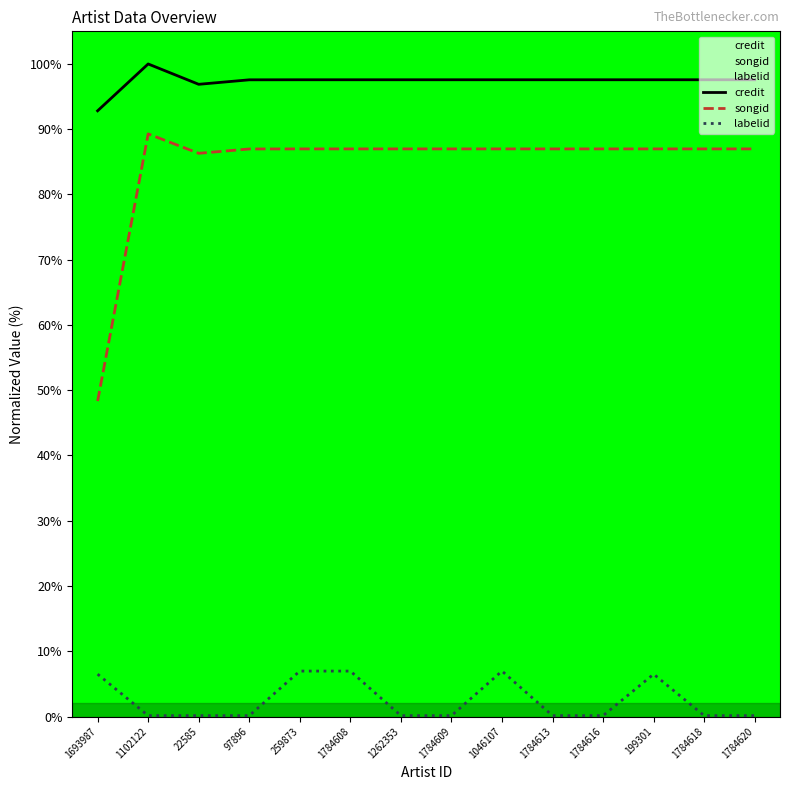

What is the average value of the credit series?

97.4